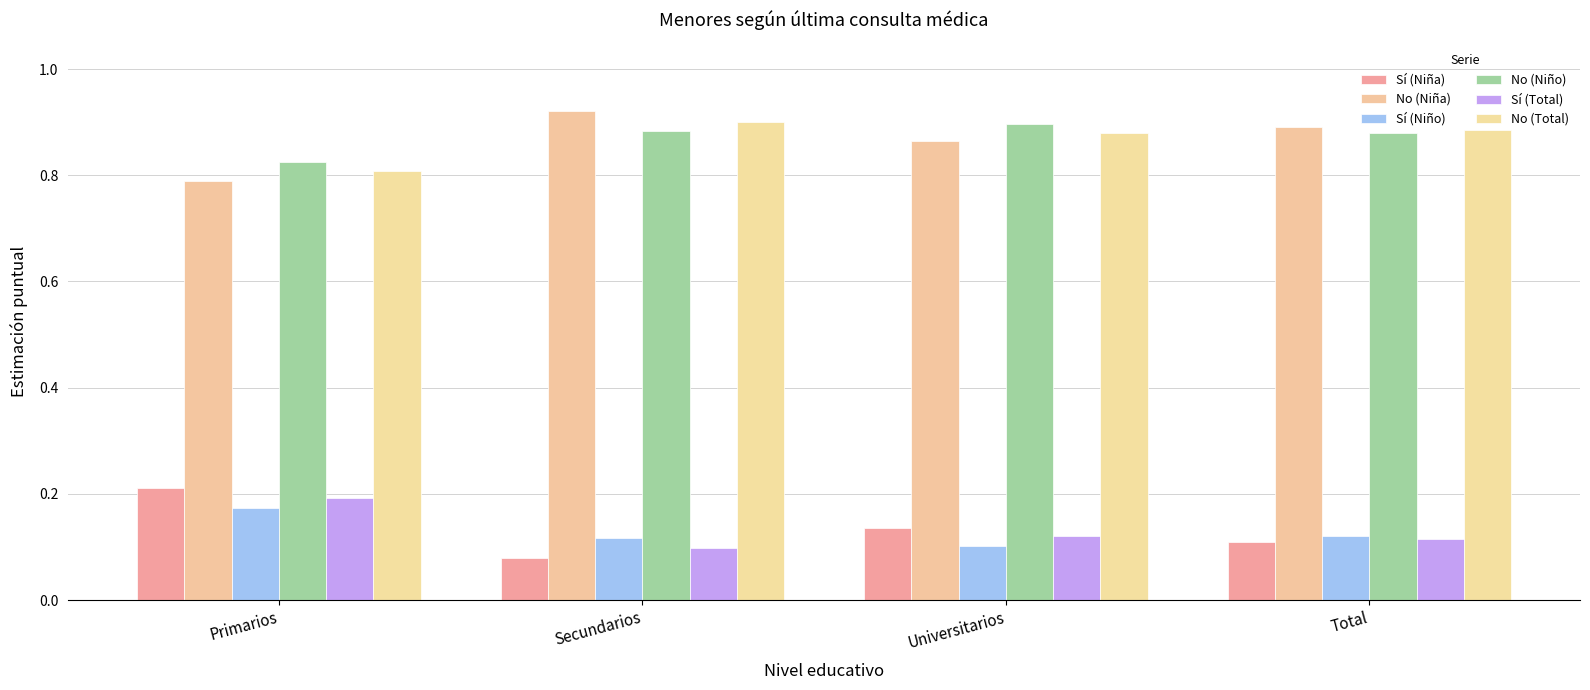

The No (Niño) series shows 0.6 at Total. True or false?

False